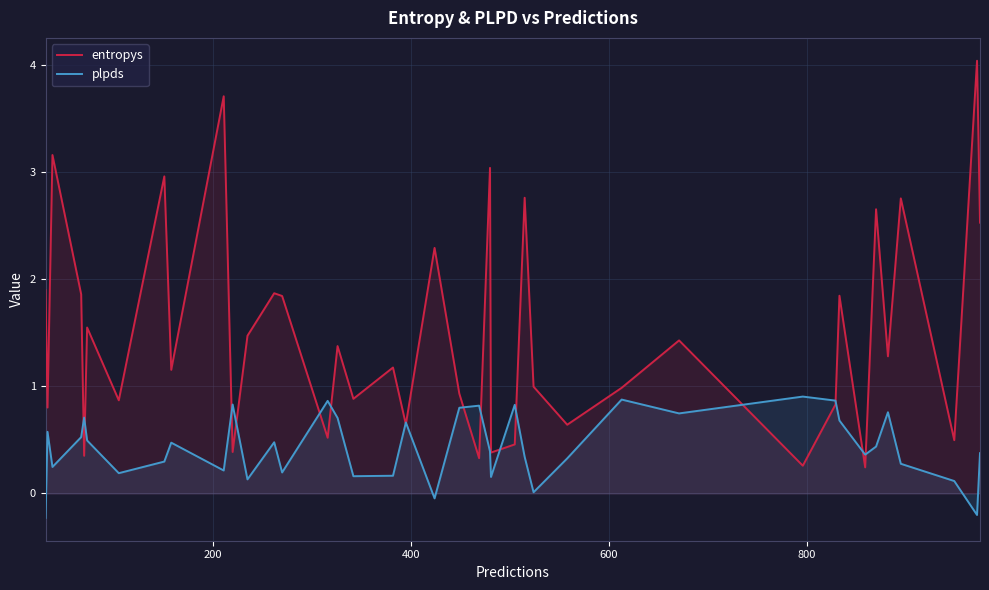

Reading left to right, list all the values displayed in this chart.

entropys: 1.9	0.8	3.2	1.9	0.4	1.5	0.9	3.0	1.2	3.7	0.4	1.5	1.9	1.8	0.5	1.4	0.9	1.2	0.6	2.3	0.9	0.3	3.0	0.4	0.5	2.8	1.0	0.6	1.0	1.4	0.3	0.8	1.8	0.2	2.7	1.3	2.8	0.5	4.0	2.5
plpds: -0.2	0.6	0.2	0.5	0.7	0.5	0.2	0.3	0.5	0.2	0.8	0.1	0.5	0.2	0.9	0.7	0.2	0.2	0.7	-0.0	0.8	0.8	0.4	0.2	0.8	0.3	0.0	0.3	0.9	0.7	0.9	0.9	0.7	0.4	0.4	0.8	0.3	0.1	-0.2	0.4